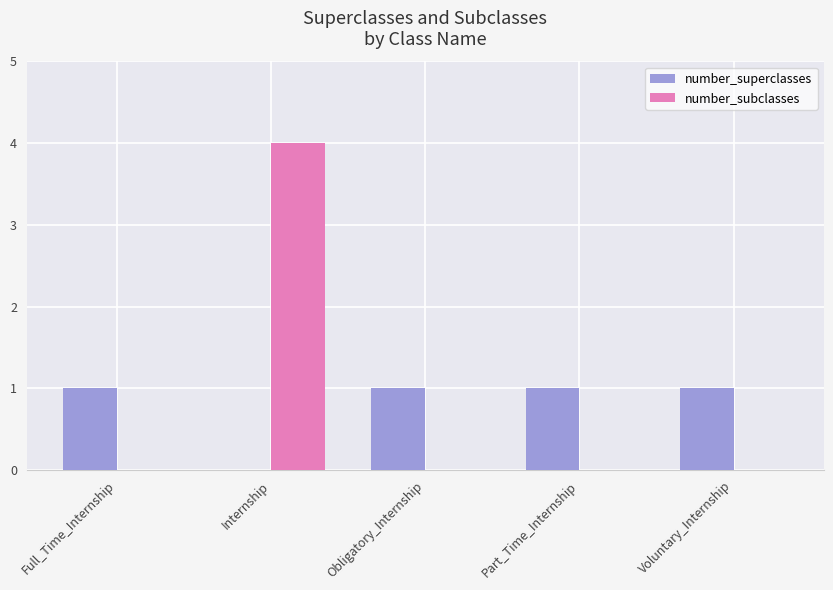

Which series has the widest spread of values?

number_subclasses